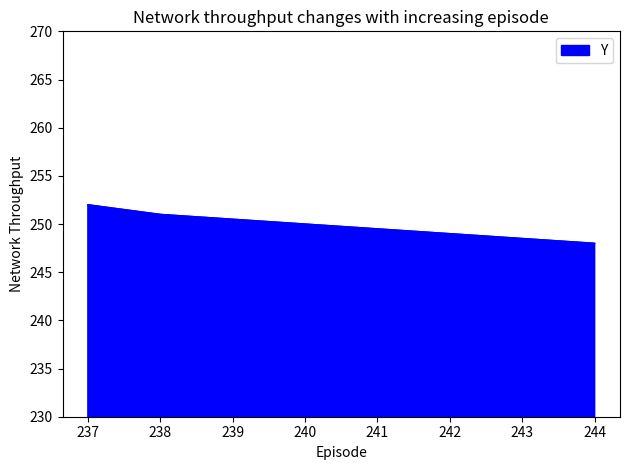

What is the smallest value displayed?

248